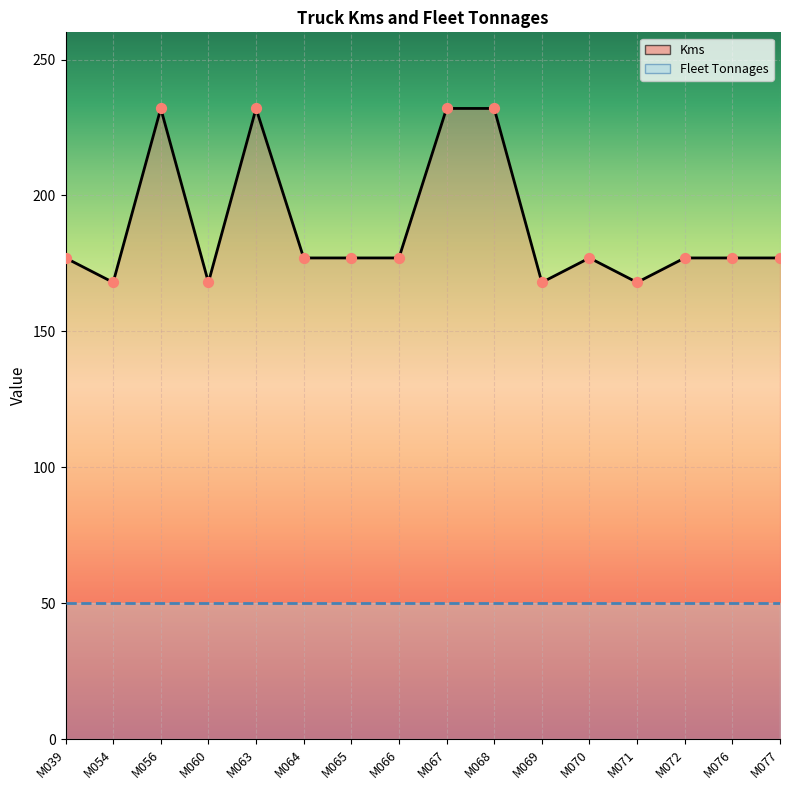

Between M077 and M072, which is larger?

M077